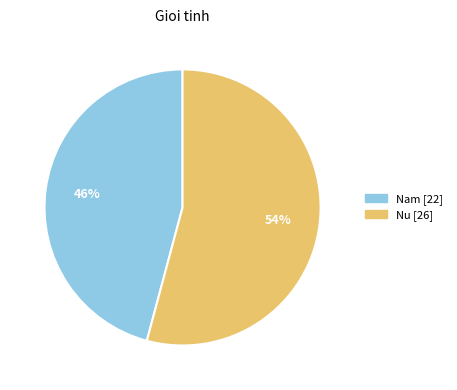

Is there any slice that represents more than half of the pie?

Yes